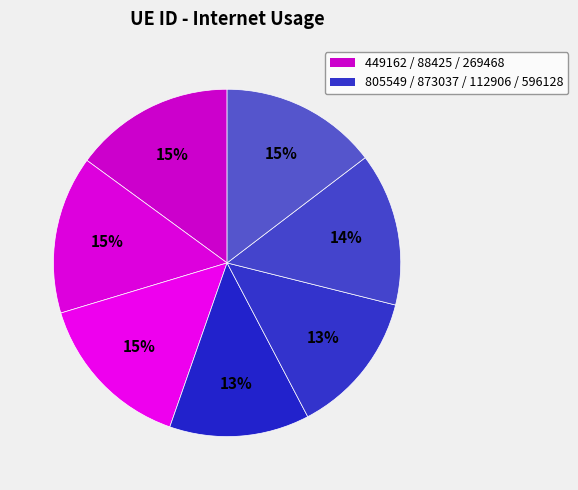

How many segments does this pie chart have?

7